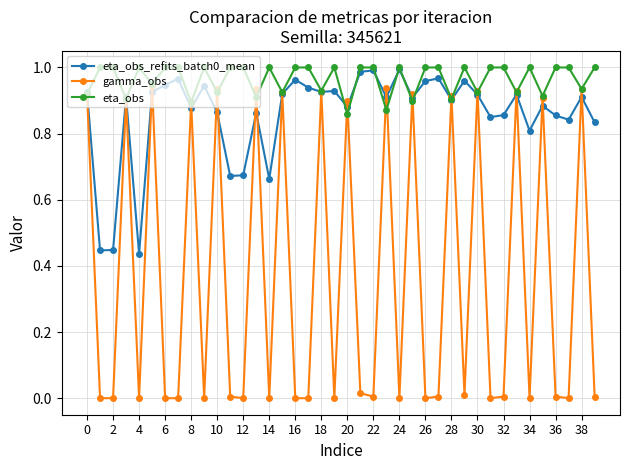

True or false: eta_obs_refits_batch0_mean and gamma_obs intersect in this chart.

True